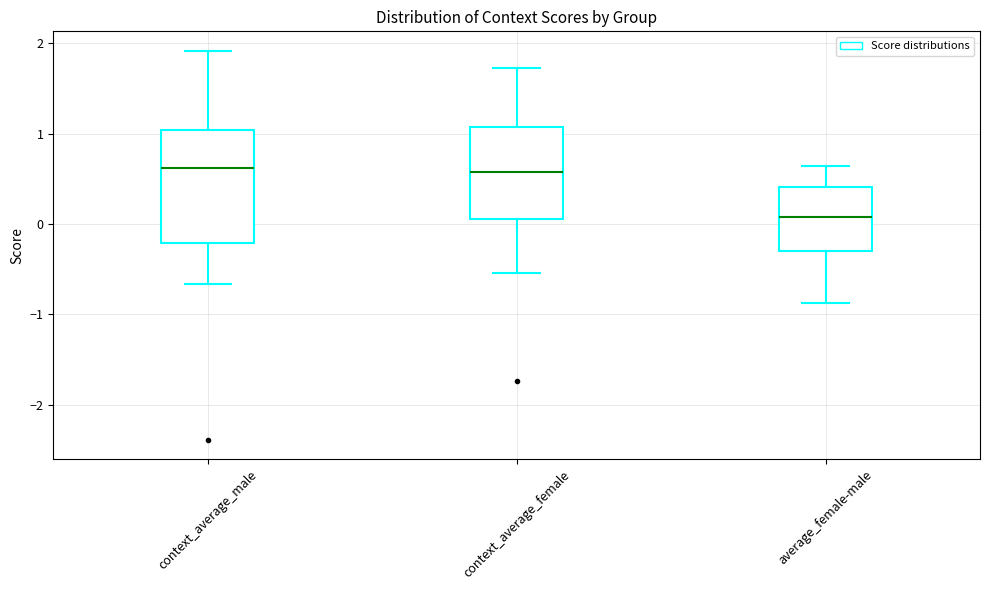

Reading left to right, read every box against the y-axis: the position of its median line, the range the box covers, and the ends of its whiskers. The values are not printed on the chart, so give them approximately, as read against the axis.

context_average_male: median 0.6, box -0.2 to 1.0, whiskers -0.7 to 1.9
context_average_female: median 0.6, box 0.1 to 1.1, whiskers -0.5 to 1.7
average_female-male: median 0.1, box -0.3 to 0.4, whiskers -0.9 to 0.6